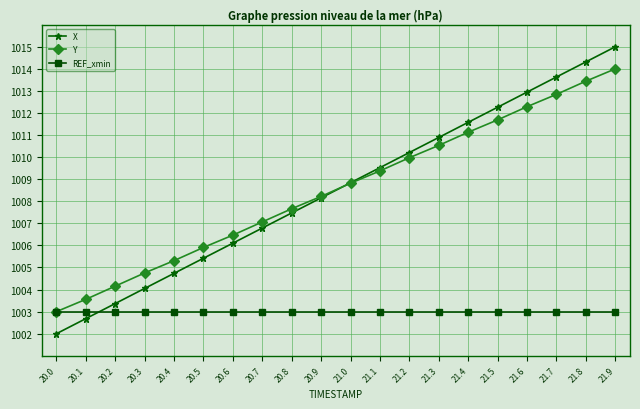

What is the minimum value shown in the chart?

1002.0